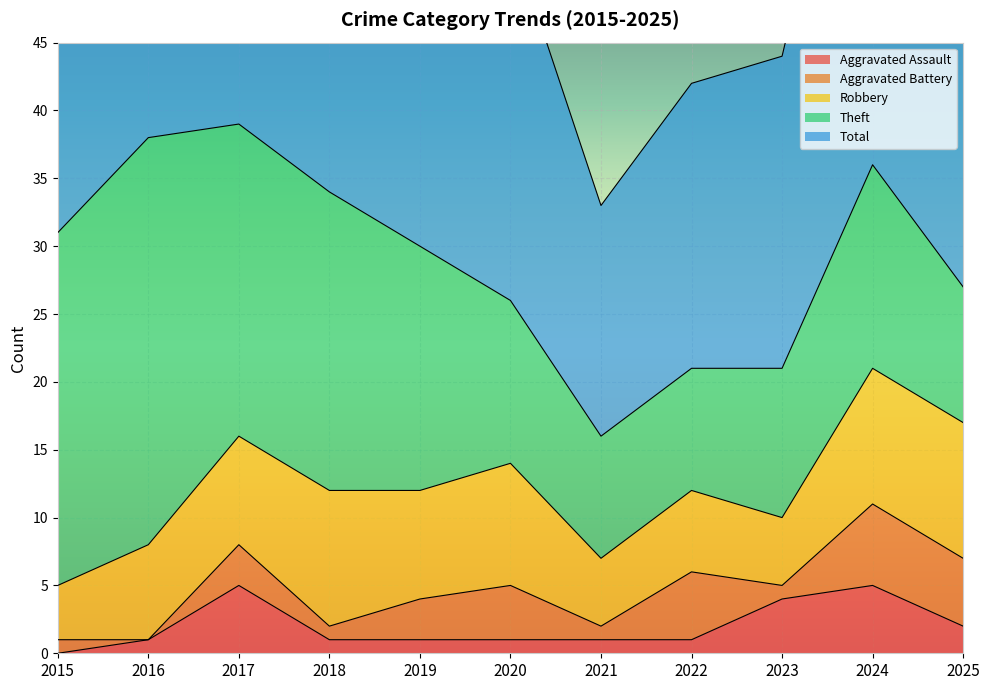

At which category does the chart reach its minimum across all series?

2015